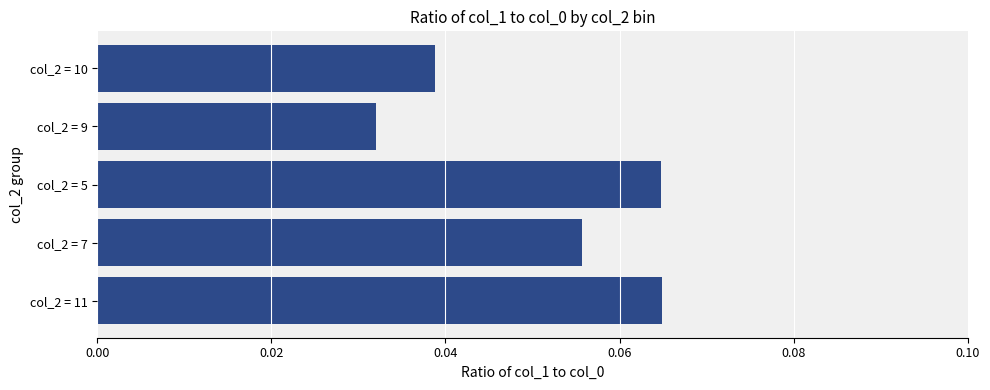

What is the greatest value displayed?

0.1